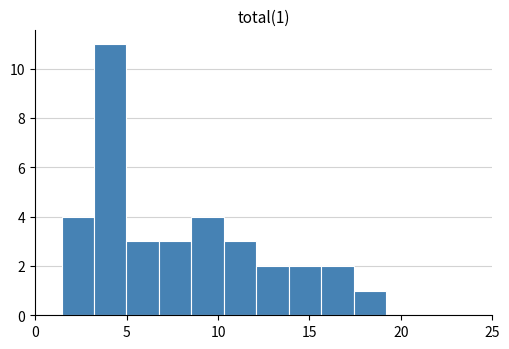

Around what value on the x-axis is the tallest bar? Give the approximate position of its centre, as read against the axis.

4.0